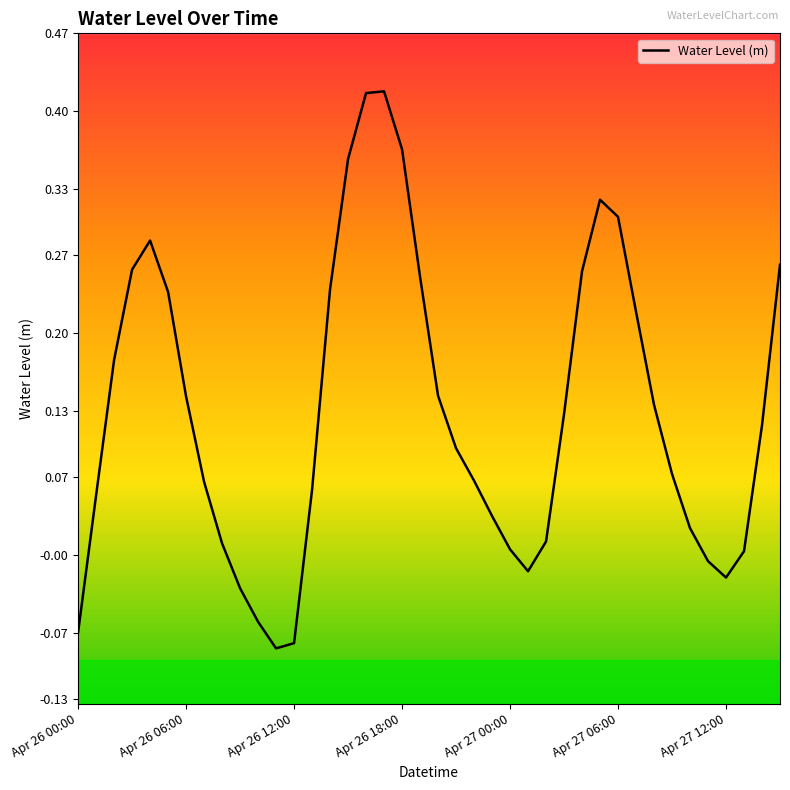

What is the difference between the maximum and minimum values?

0.5